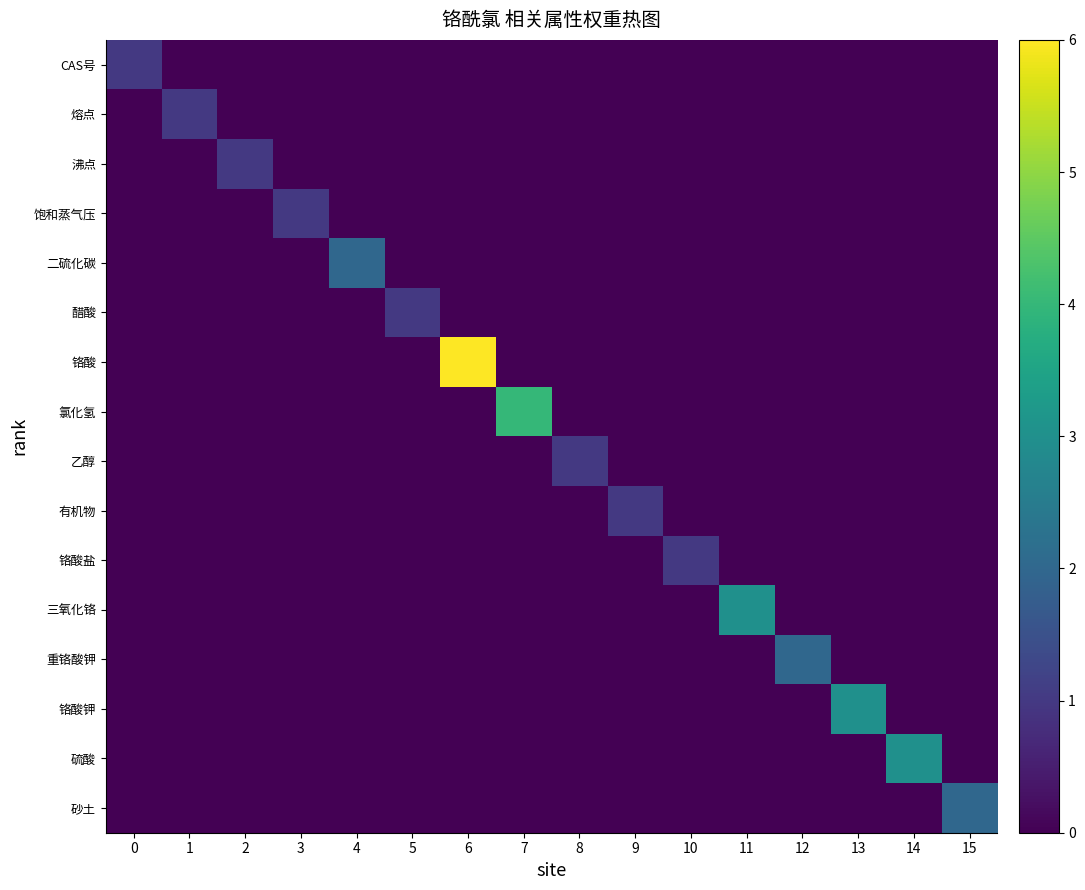

What is the difference between the highest and lowest values at 10?

1